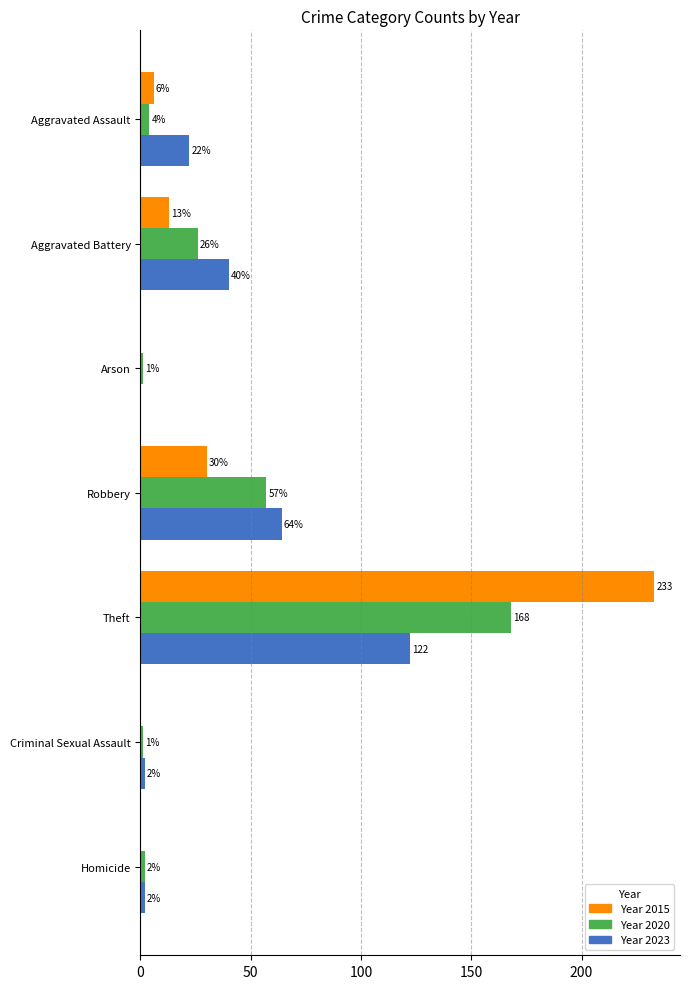

Which category has the highest value across all series?

Theft